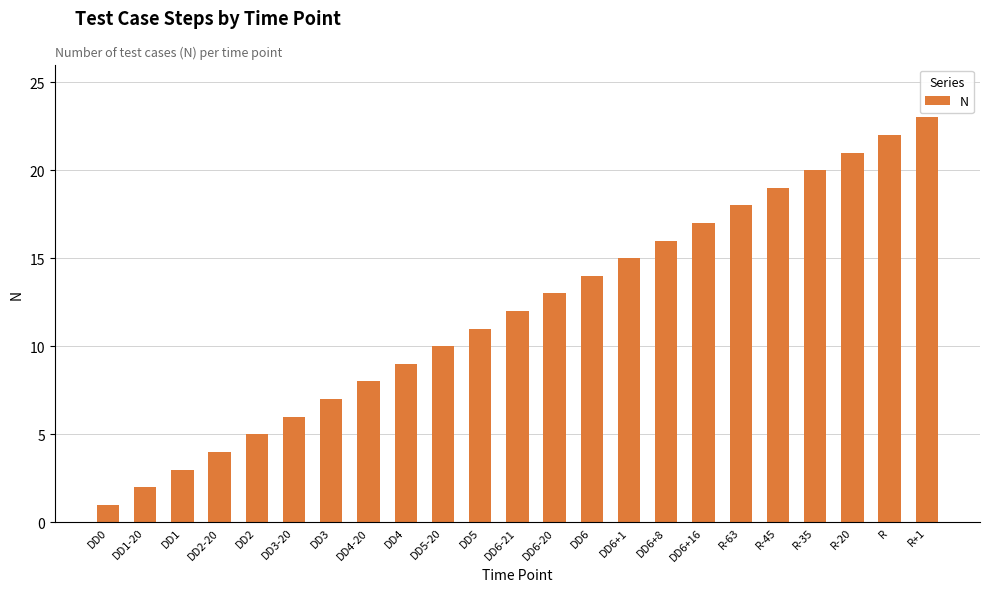

Reading left to right, extract all data points from this chart.

1	2	3	4	5	6	7	8	9	10	11	12	13	14	15	16	17	18	19	20	21	22	23